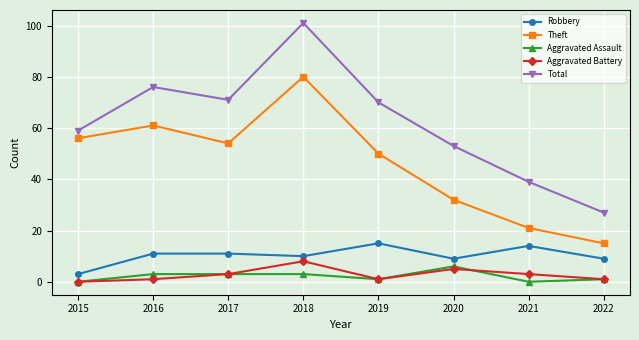

The value of Theft at 2019 is 13. True or false?

False